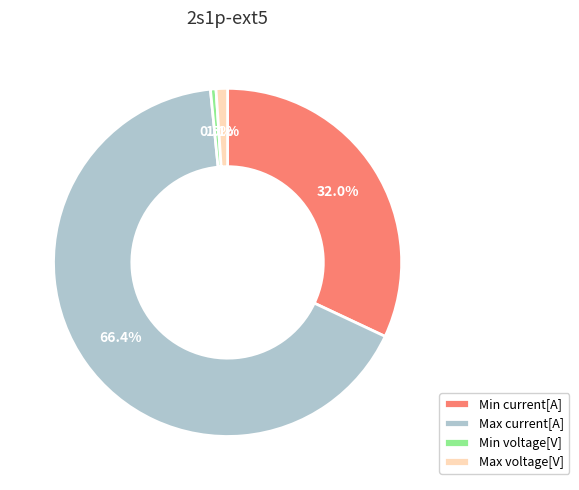

What percentage is the Max current[A] slice, to the nearest percent?

66%